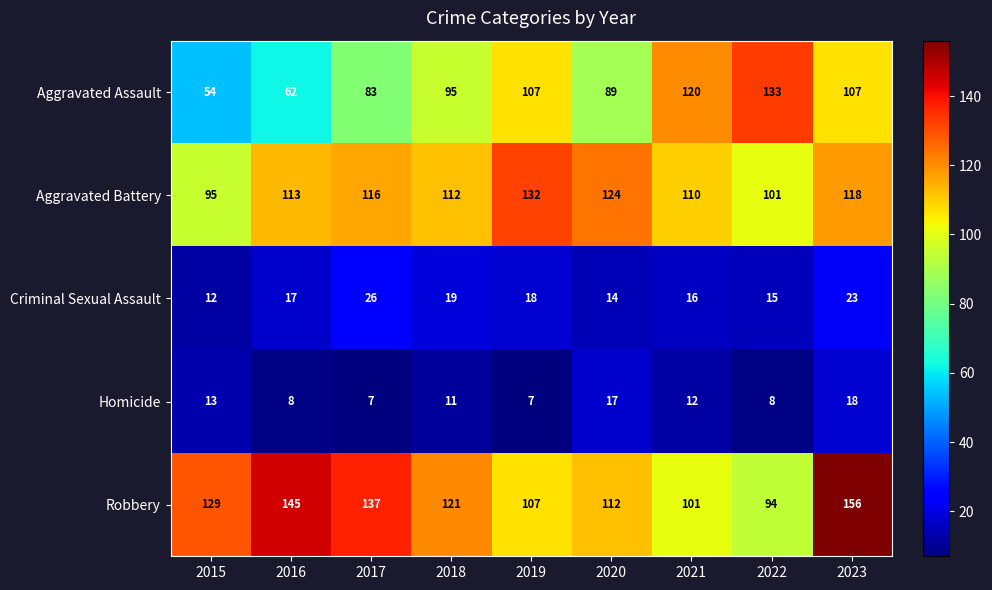

At which label does Homicide reach its peak?

2023